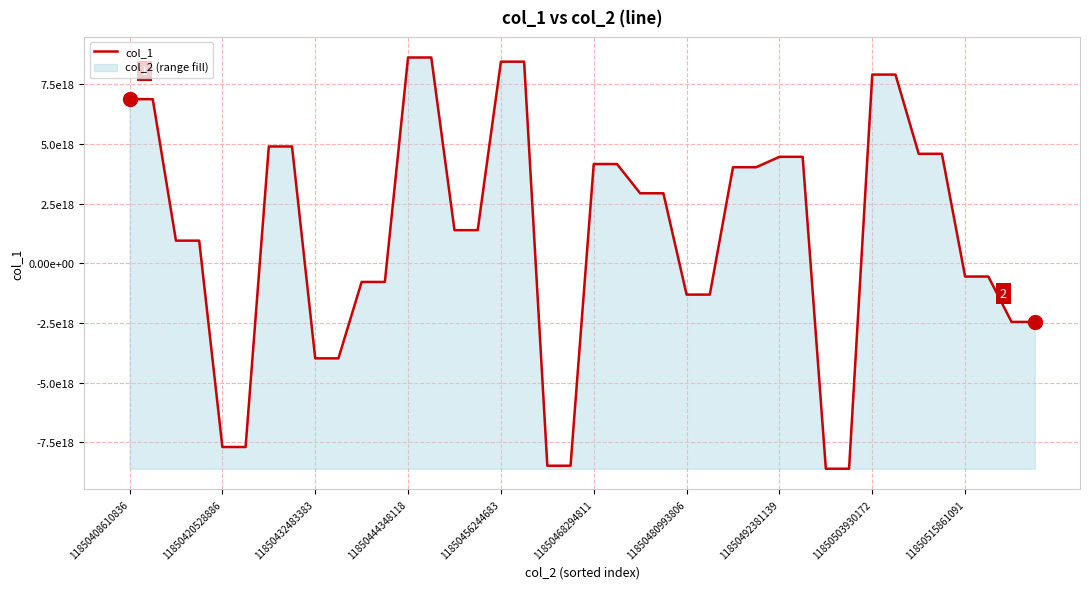

How many lines are shown in the chart?

1